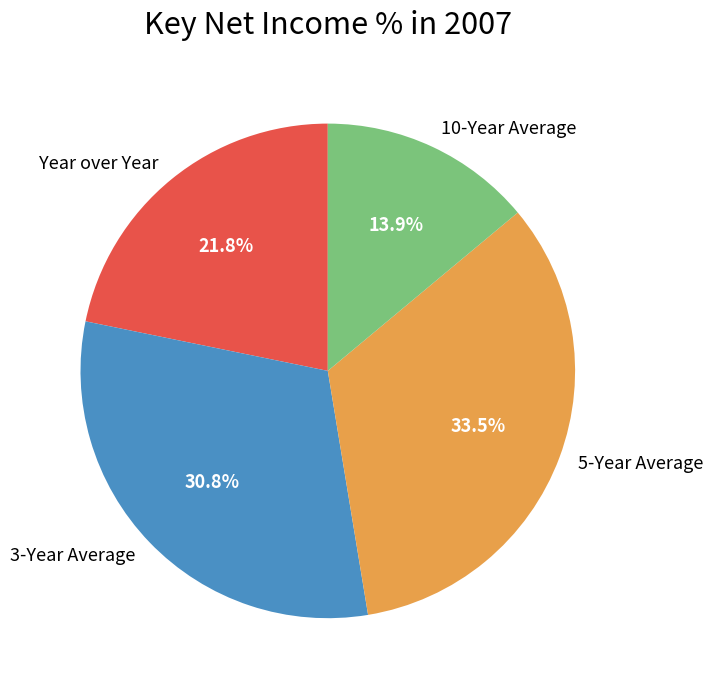

What percentage is the Year over Year slice, to the nearest percent?

22%